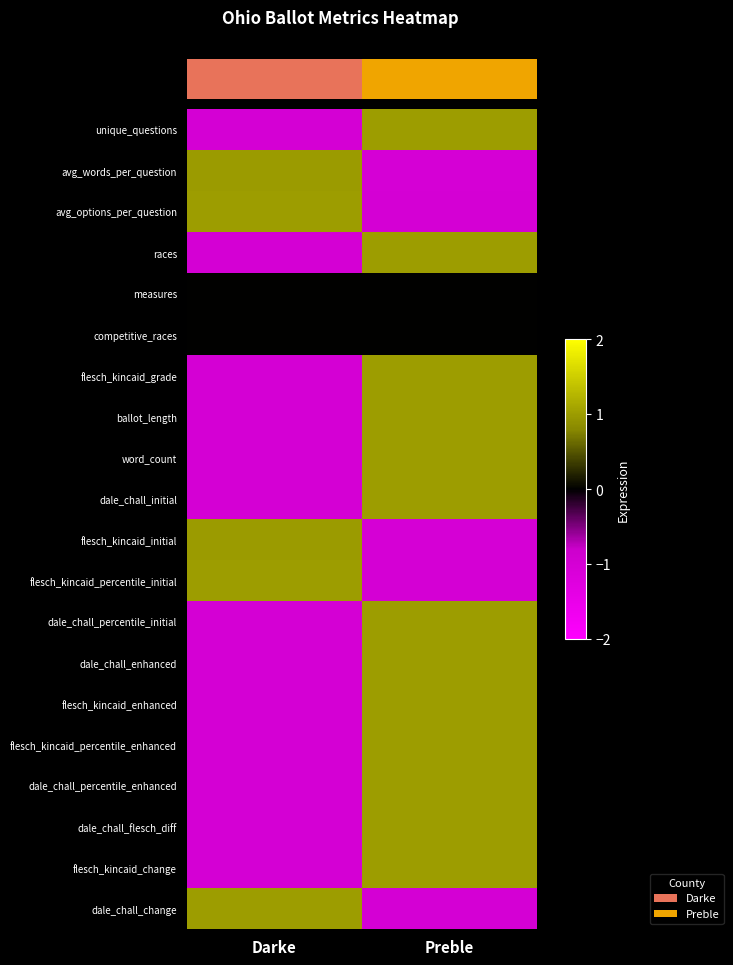

At which label does dale_chall_percentile_initial reach its peak?

Preble